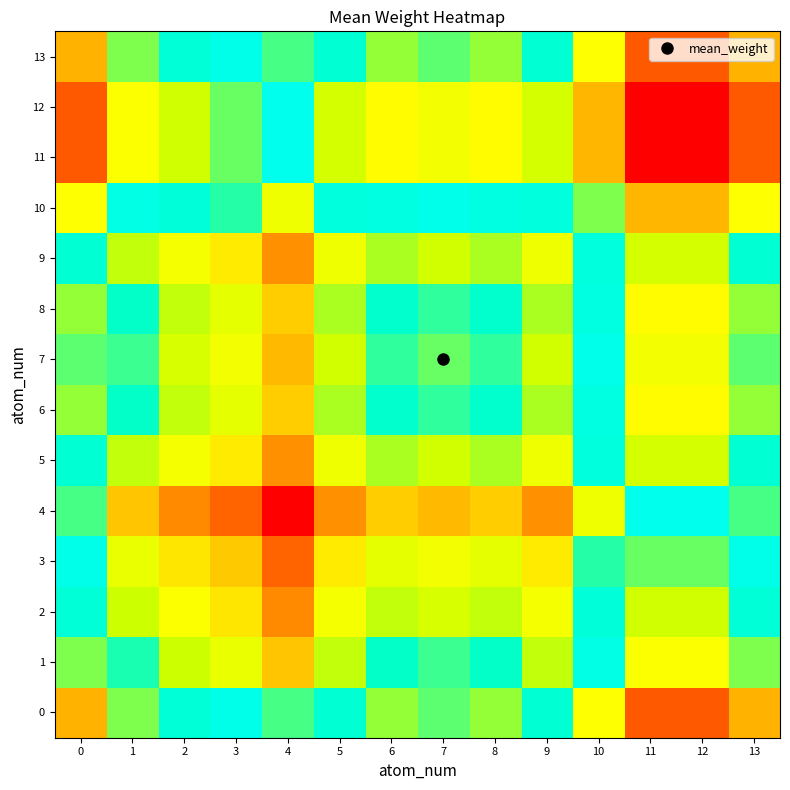

How many distinct data groups are displayed?

14